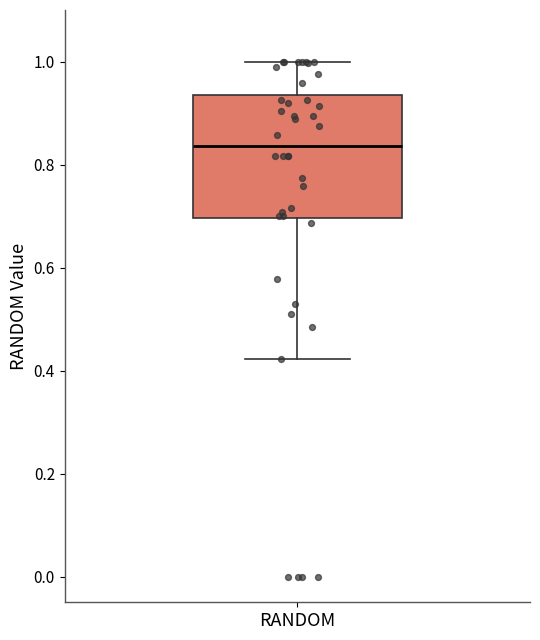

Transcribe this box plot: give where the median line is, the range the box spans, and where the two whiskers end, as read against the y-axis. The values are not printed on the chart, so give them approximately, as read against the axis.

median 0.84, box 0.70 to 0.94, whiskers 0.42 to 1.00